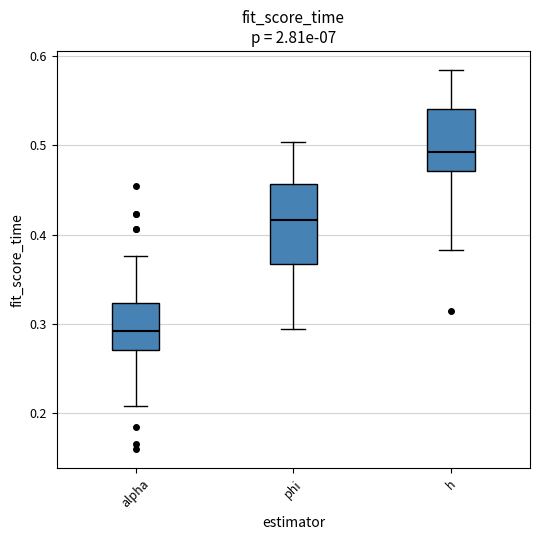

Reading left to right, read every box against the y-axis: the position of its median line, the range the box covers, and the ends of its whiskers. The values are not printed on the chart, so give them approximately, as read against the axis.

alpha: median 0.29, box 0.27 to 0.32, whiskers 0.21 to 0.38
phi: median 0.42, box 0.37 to 0.46, whiskers 0.29 to 0.50
h: median 0.49, box 0.47 to 0.54, whiskers 0.38 to 0.58